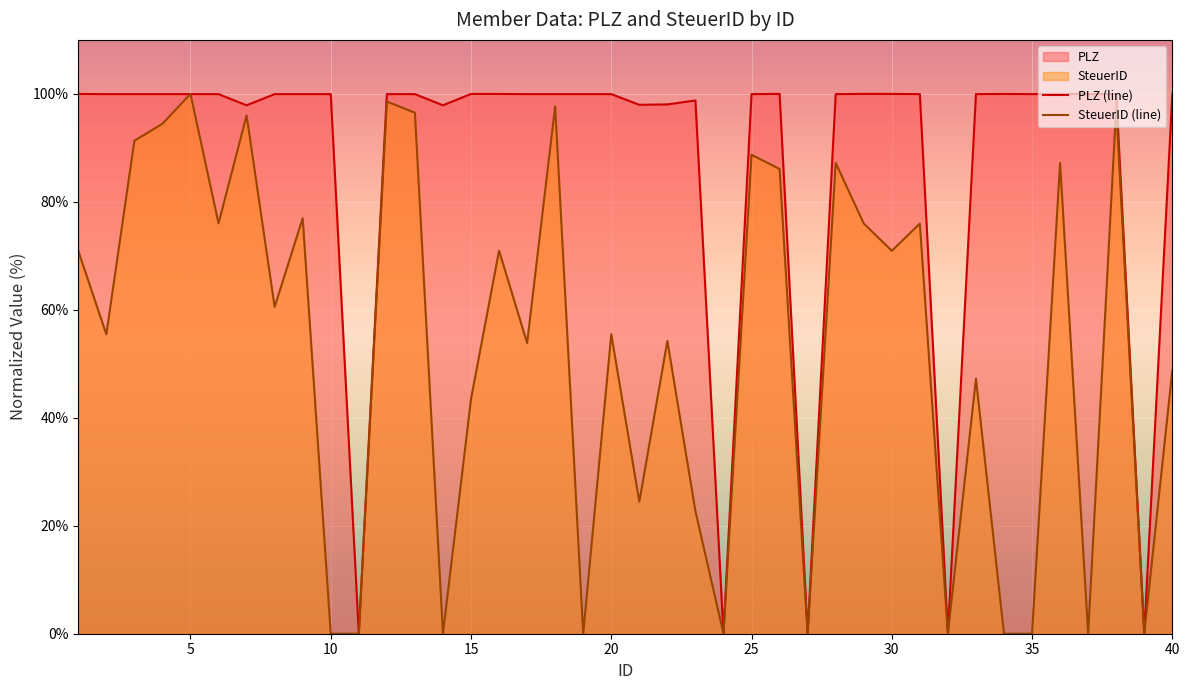

What is the spread (max minus min) of values at 5?

0.0